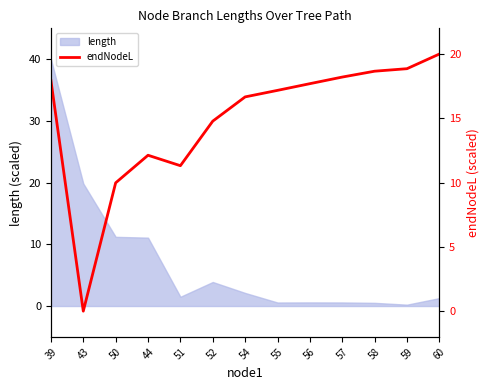

How many data points are less than 17?

6